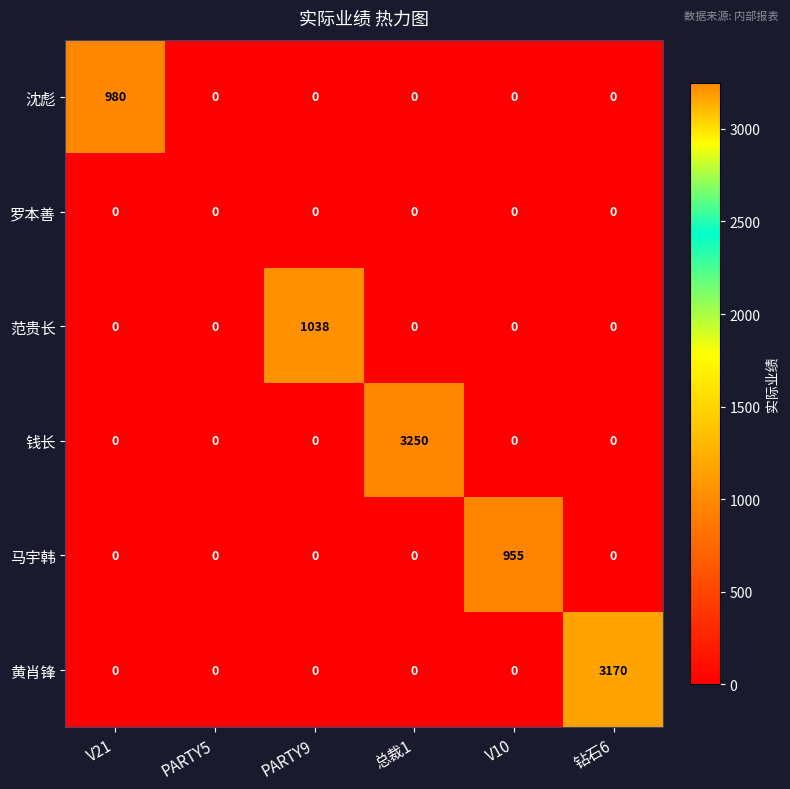

The 范贵长 series shows -529 at V21. True or false?

False